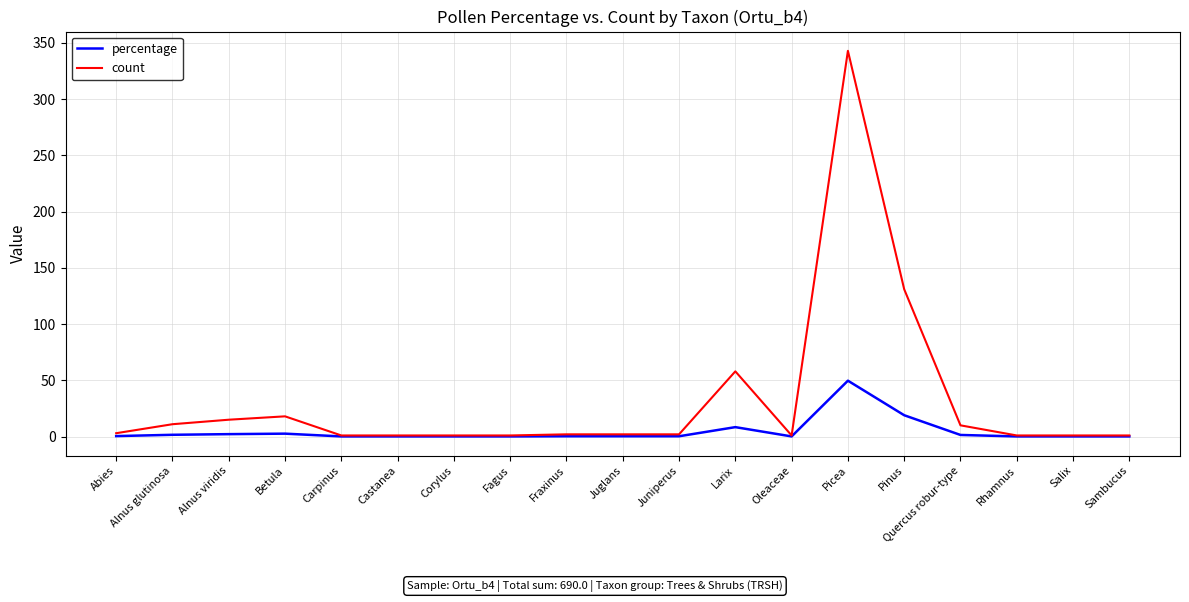

What is the greatest value displayed?

343.0